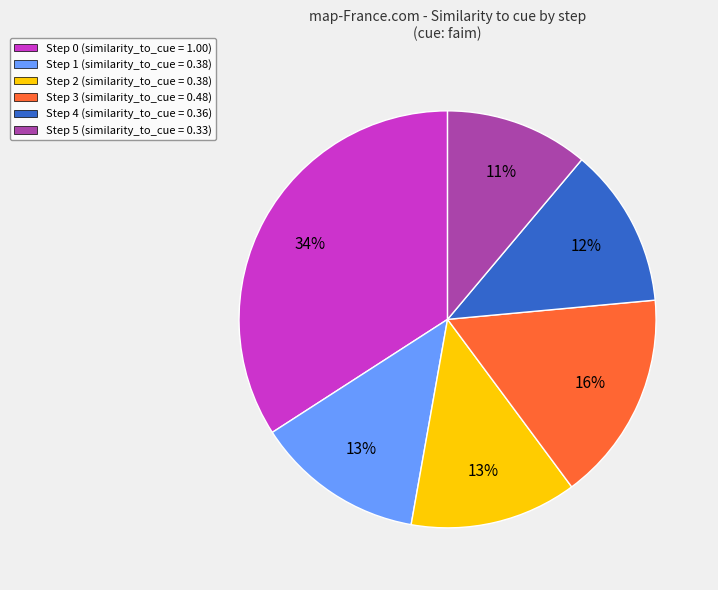

Between Step 5 (similarity_to_cue = 0.33) and Step 0 (similarity_to_cue = 1.00), which is larger?

Step 0 (similarity_to_cue = 1.00)